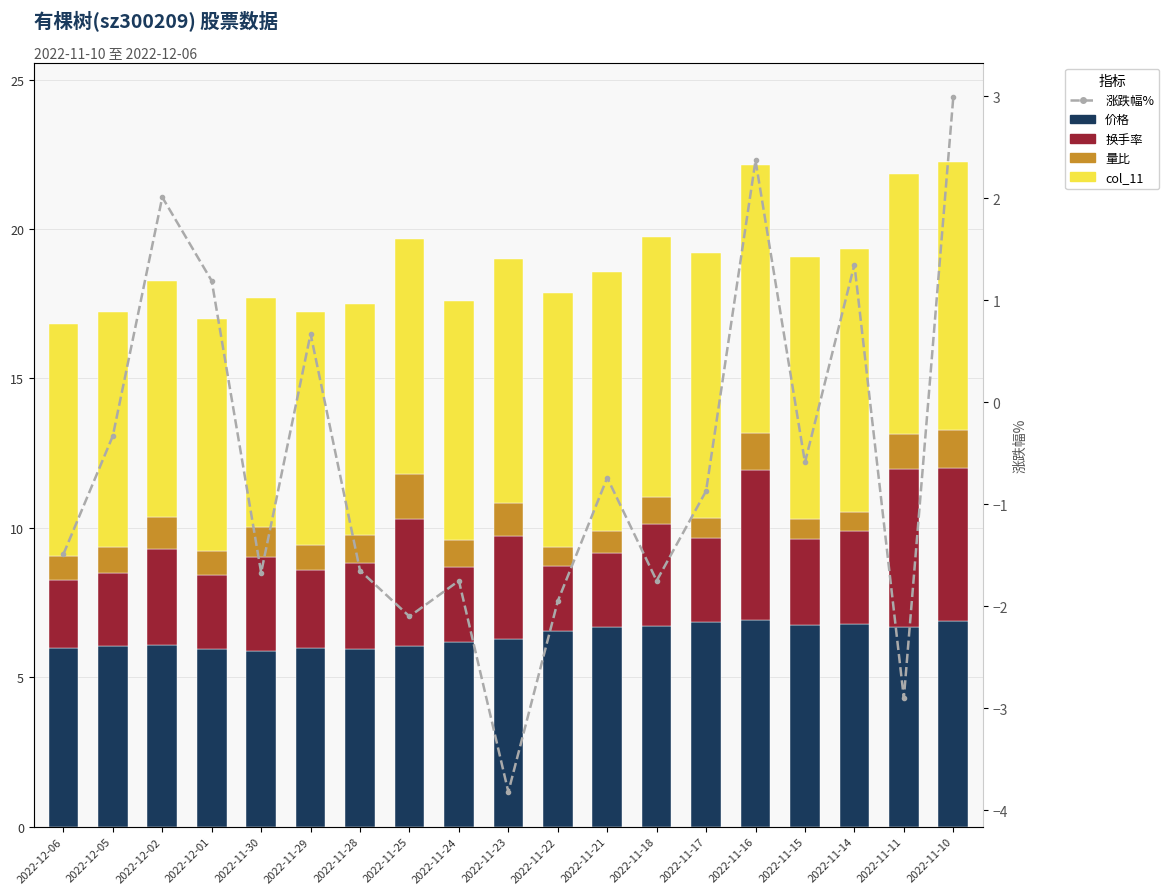

True or false: col_11 has a value of 3.2 at 2022-11-24.

False